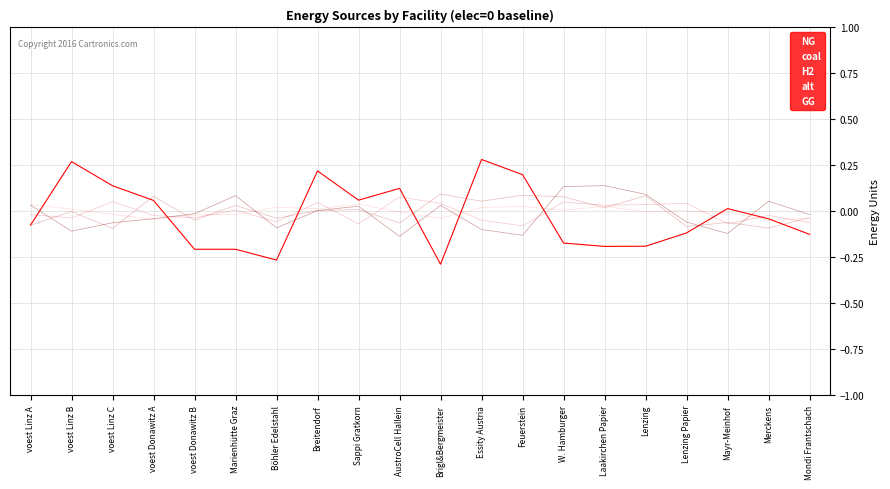

At Böhler Edelstahl, list the series in order from smallest to largest.

NG, coal, alt, H2, GG